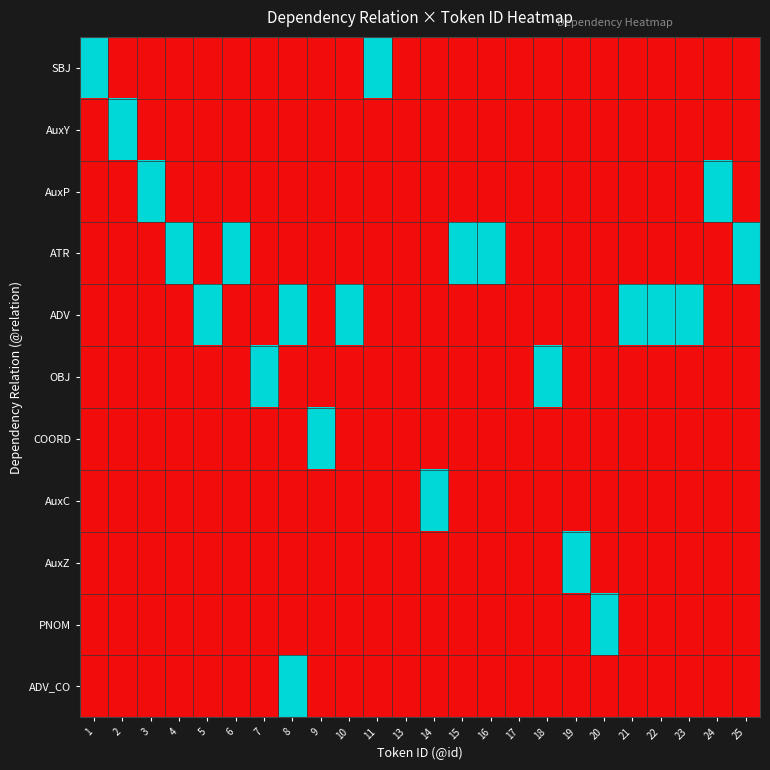

What is the spread (max minus min) of values at 10?

1